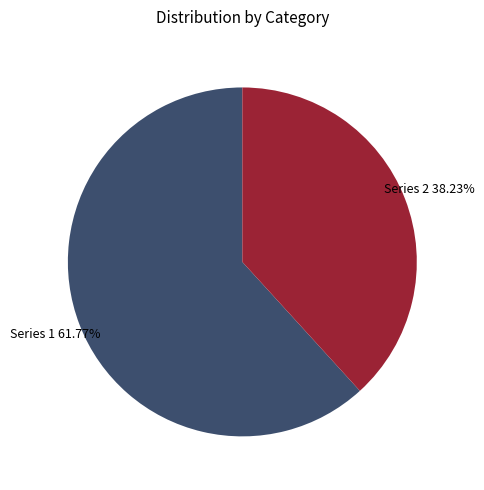

Which has a higher value, Series 2 or Series 1?

Series 1